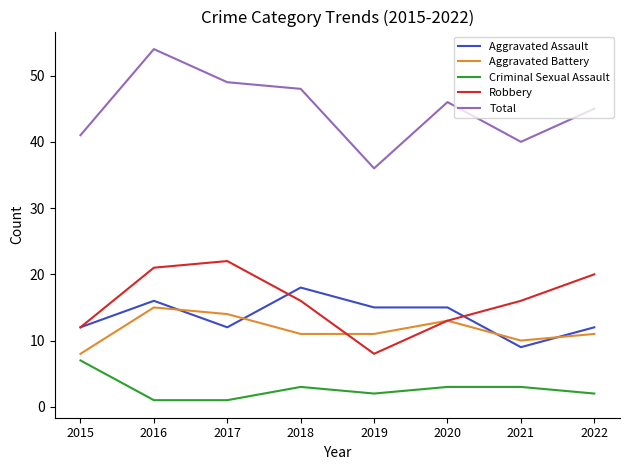

Which series has the largest range (max minus min)?

Total